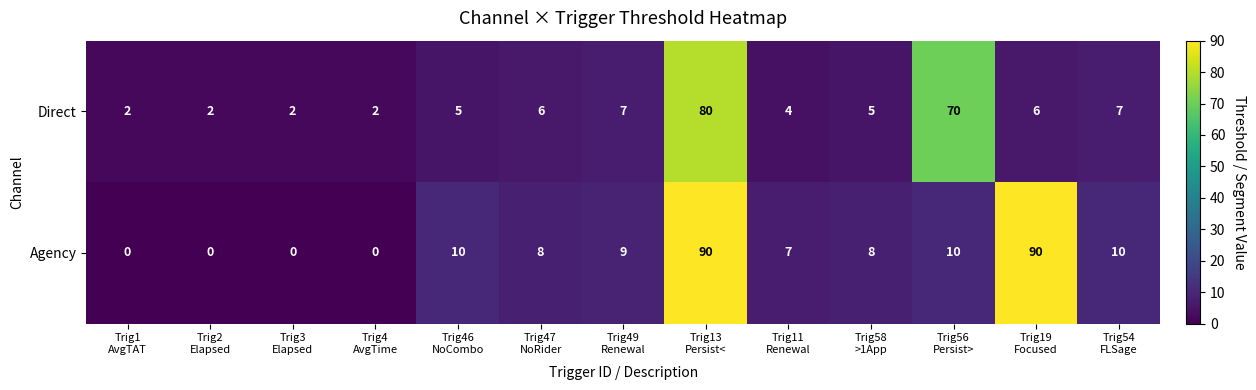

Rank the series by their average value, from highest to lowest.

Agency, Direct